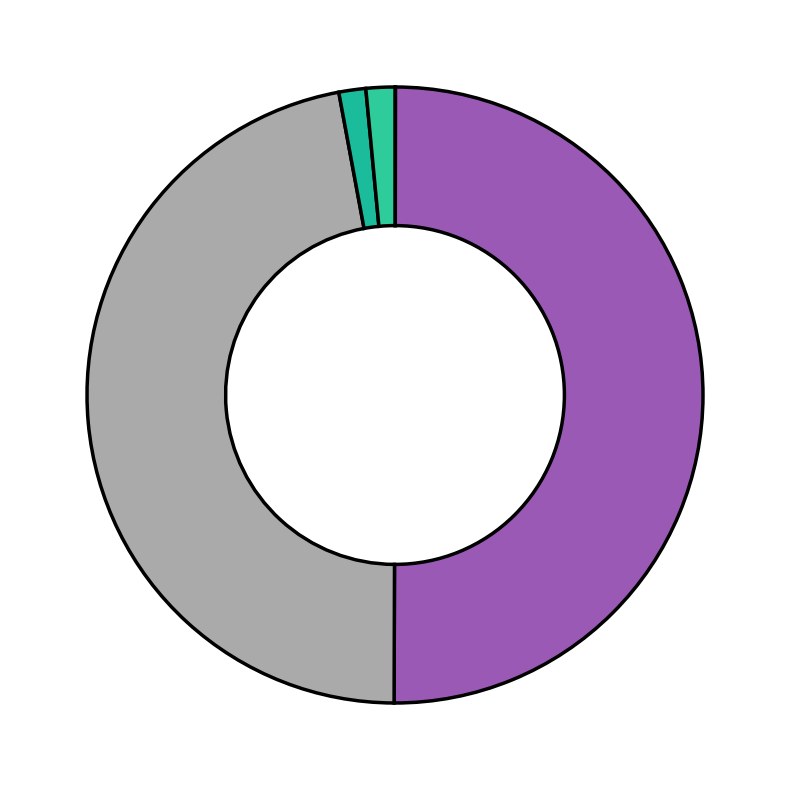

Which slice represents more than half of the pie?

MAPE